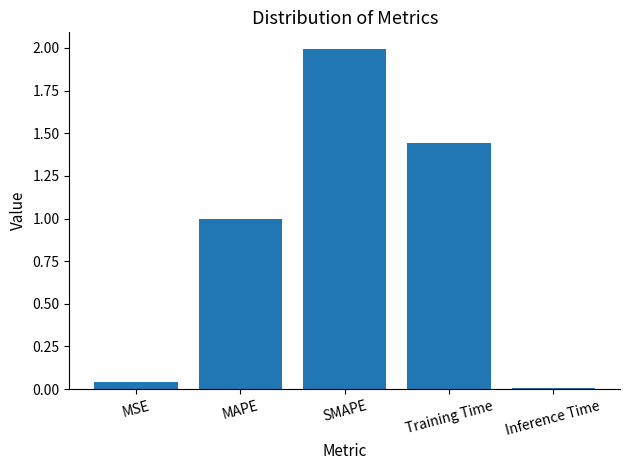

Rank the categories by value from lowest to highest.

Inference Time, MSE, MAPE, Training Time, SMAPE